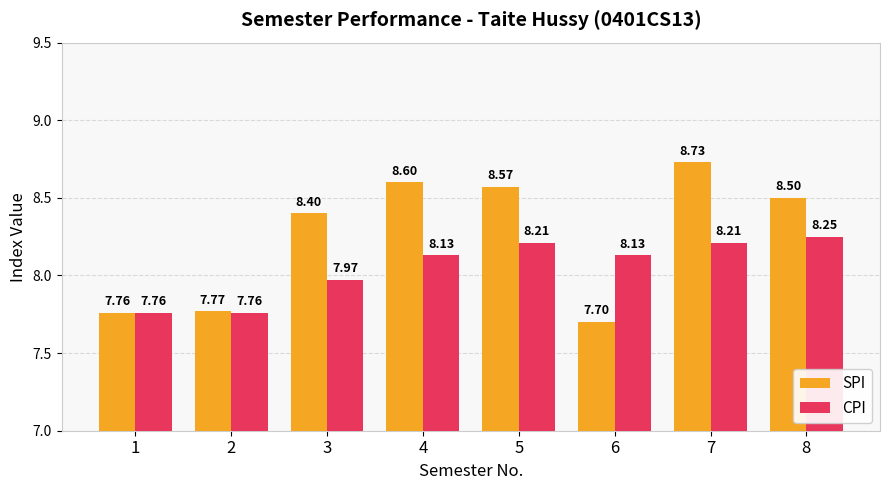

Rank the categories by SPI value from lowest to highest.

6, 1, 2, 3, 8, 5, 4, 7